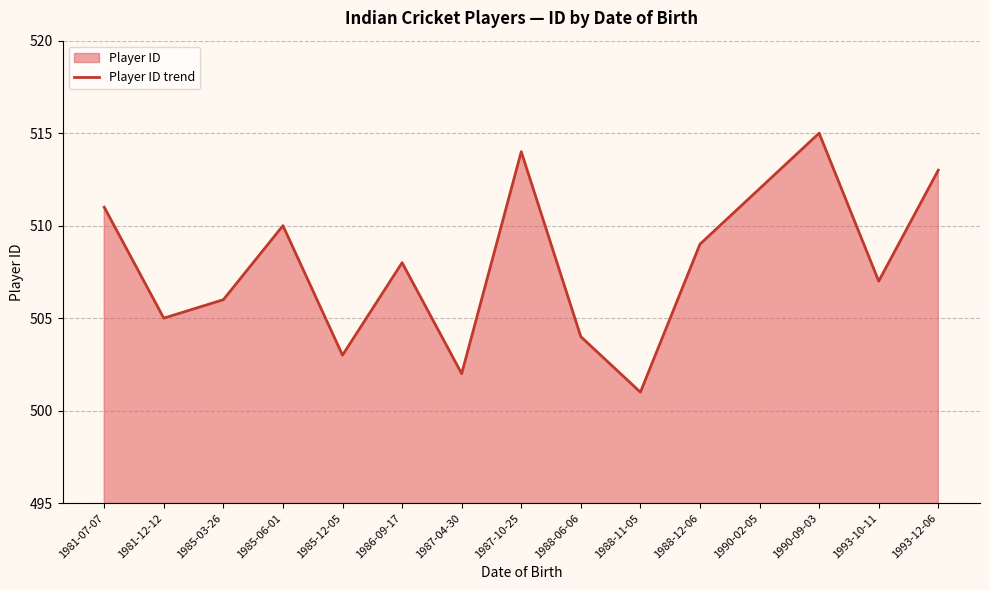

What is the label of the 10th point from the right?

1986-09-17